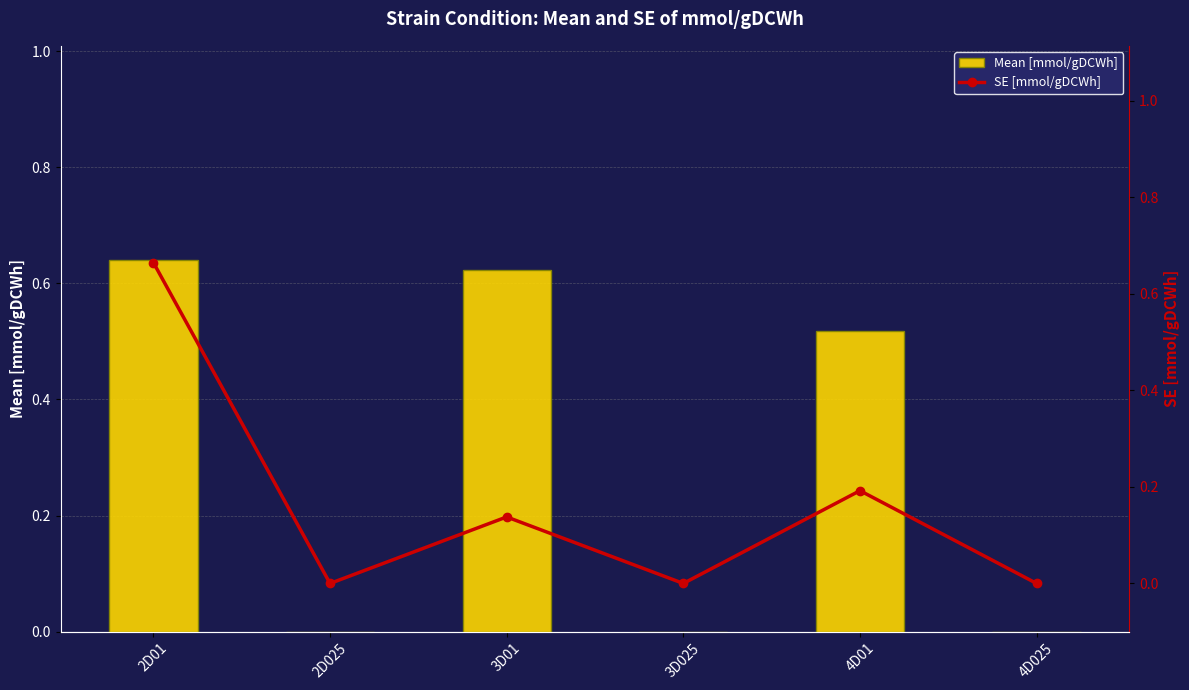

Is it true that Mean [mmol/gDCWh] equals 0.0 at 3D025?

True